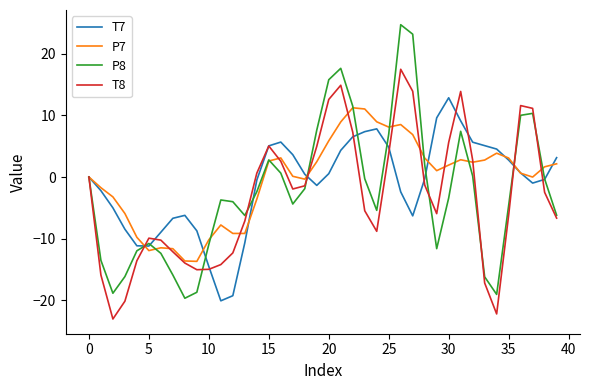

Which series has the largest range (max minus min)?

P8